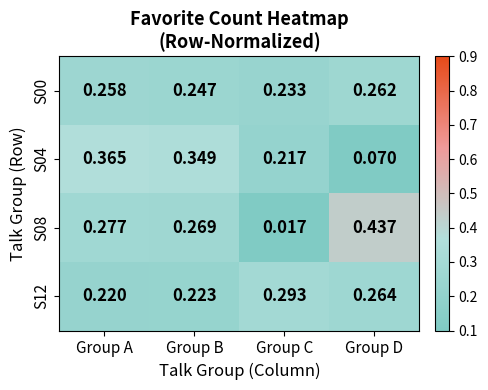

At which category is the sum across all series the highest?

Group A